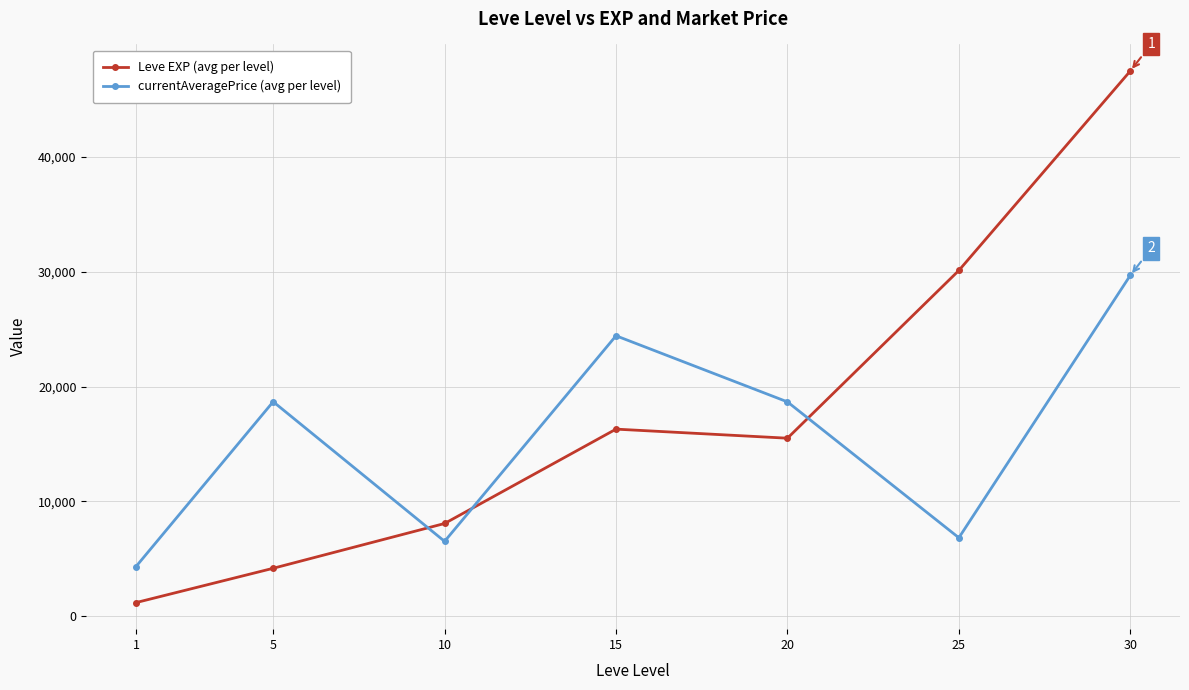

Which category has the highest value in the Leve EXP (avg per level) series?

30